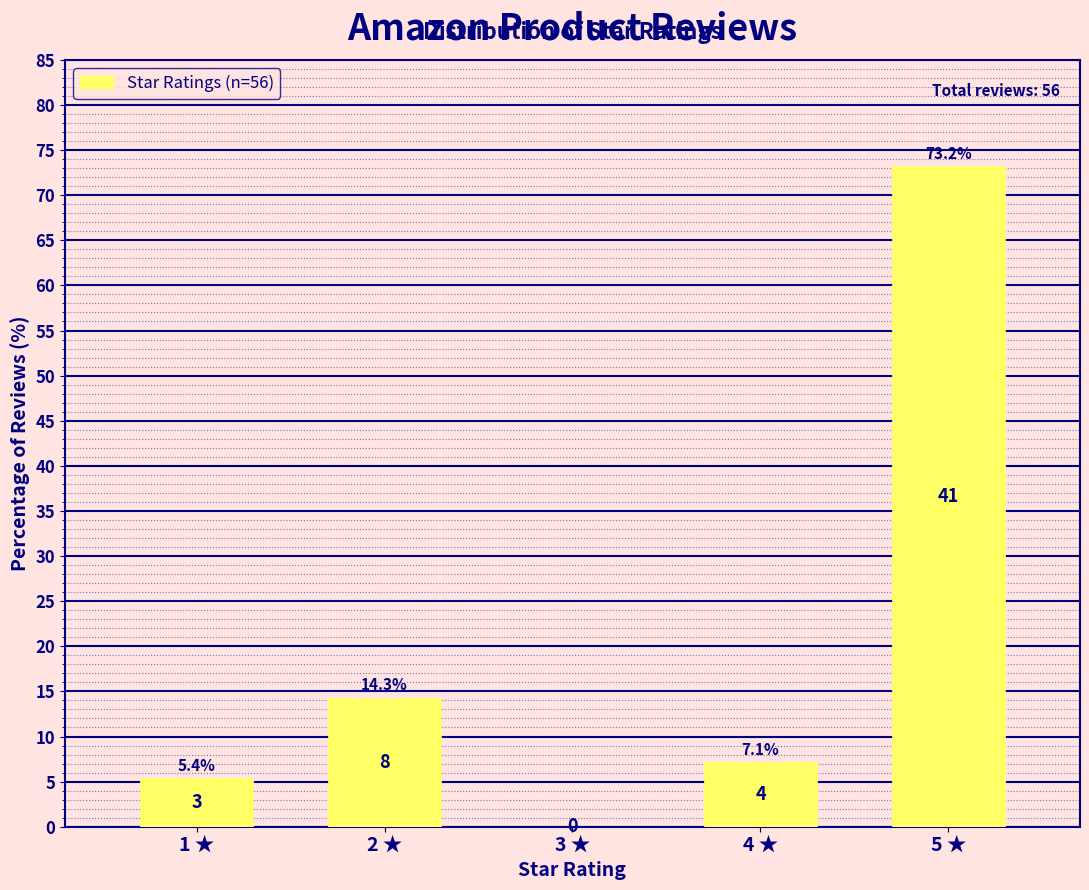

How many data points are above 7?

3